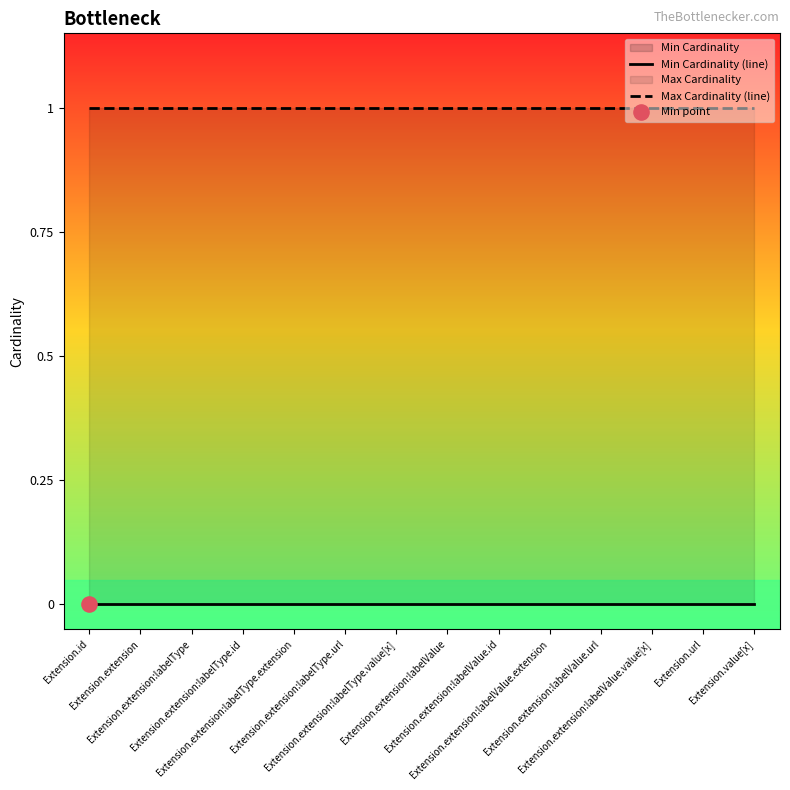

Which series reaches the minimum Y coordinate?

Min Cardinality (line)